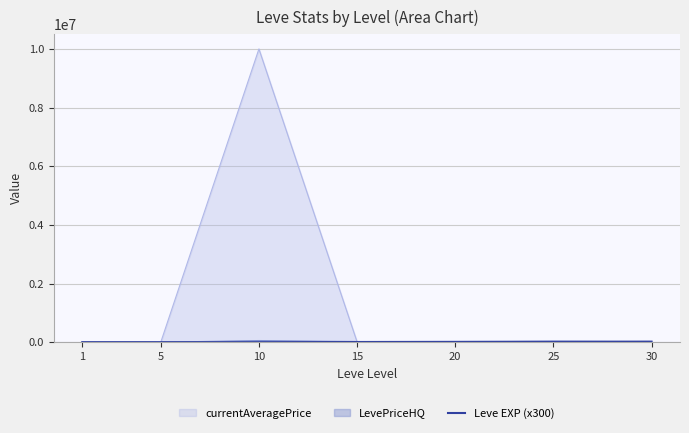

What is the value of the 6th point from the left?

14100